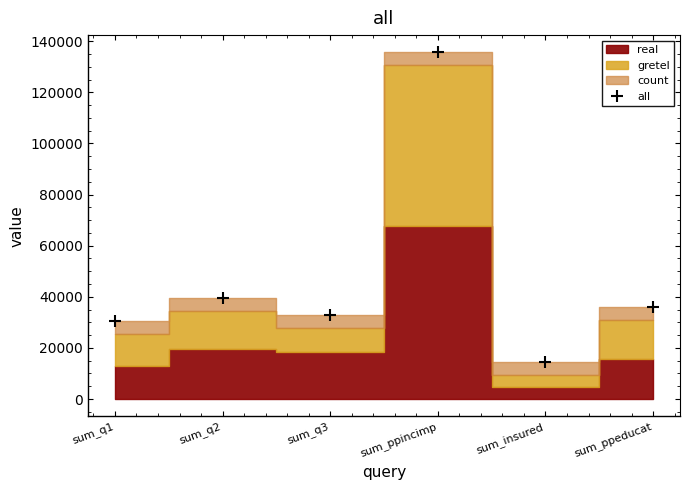

What is the difference between the values at sum_q1 and sum_ppincimp?

105069